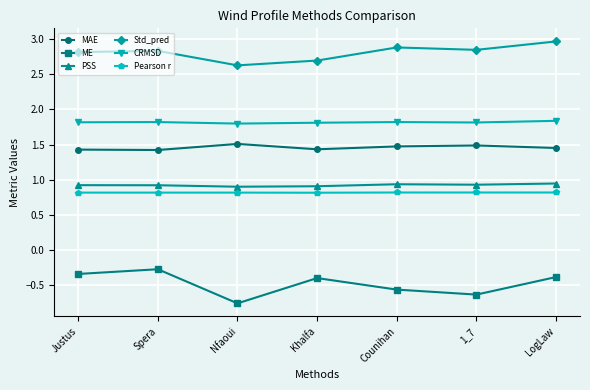

True or false: ME and PSS cross at least once.

False